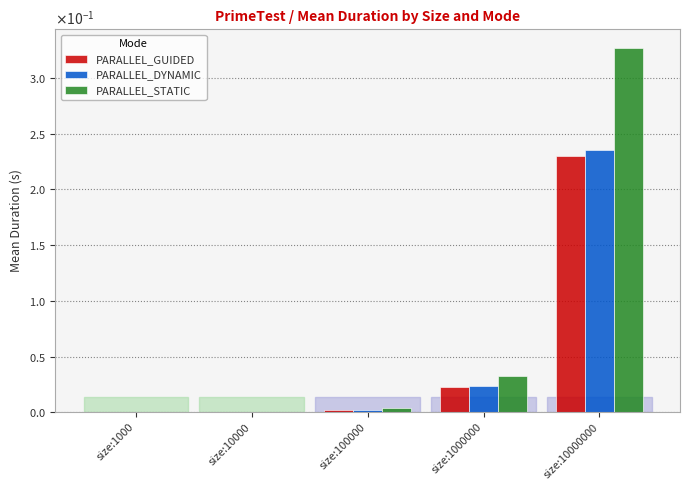

Are the bars grouped side by side (vs. stacked)?

Yes